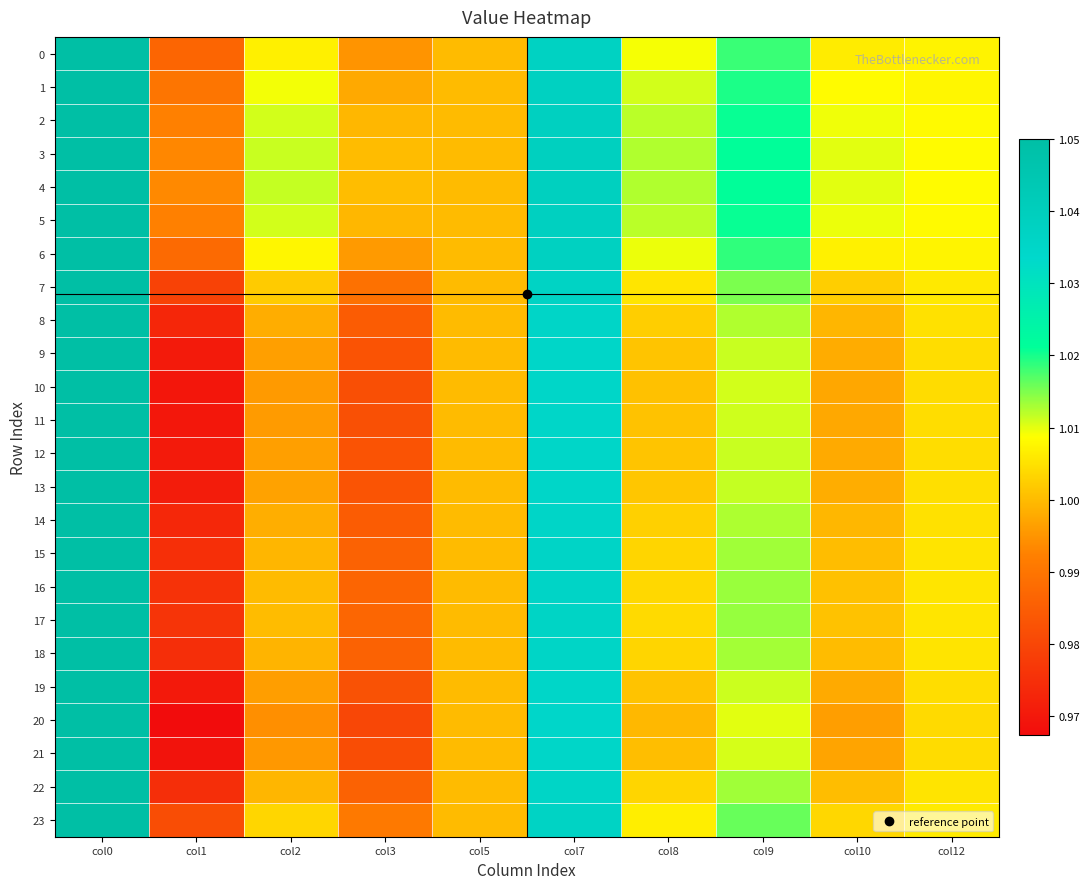

At how many categories does at least one series exceed 1?

8